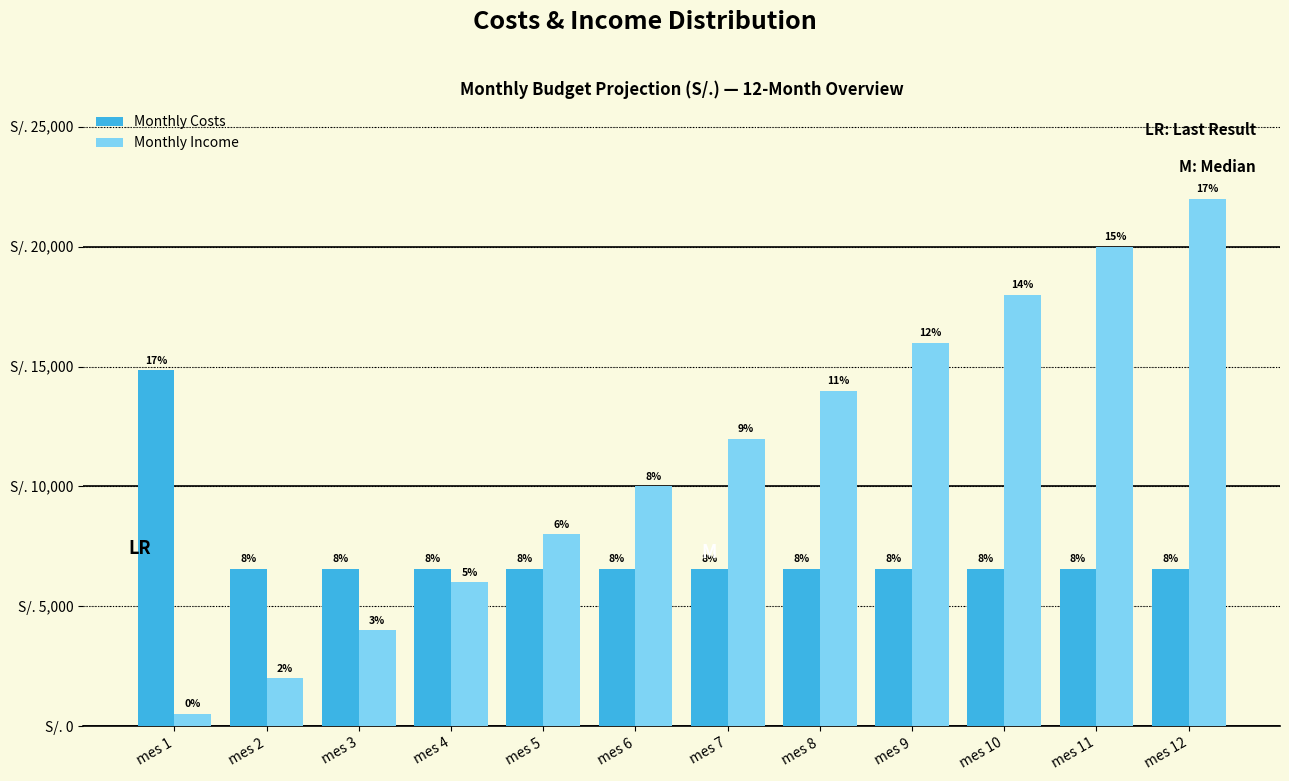

What are all the series names shown in the legend?

Monthly Costs, Monthly Income